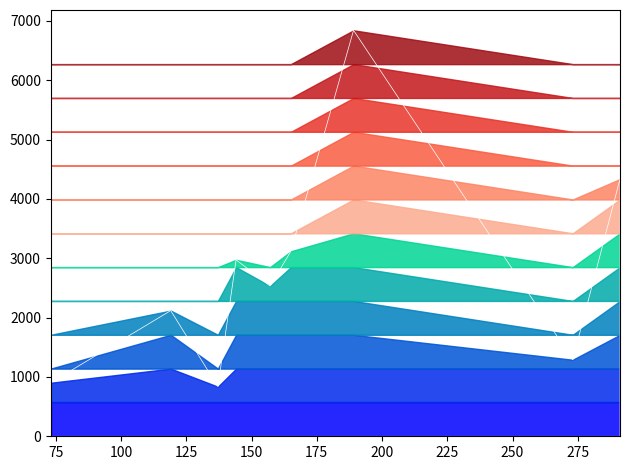

Where is the first local minimum?

137.09674072265625